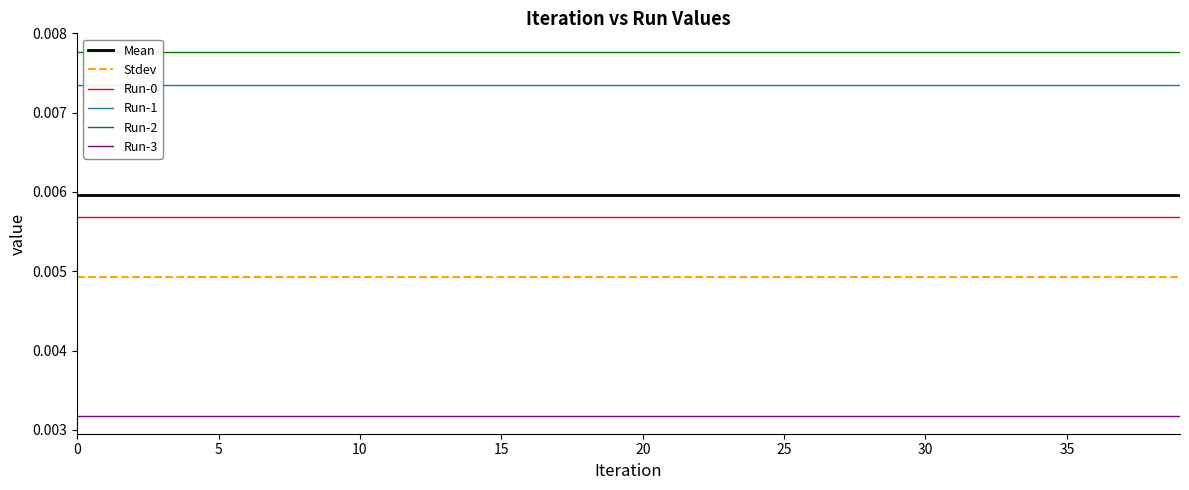

Does the chart display data point markers on the line(s)?

No